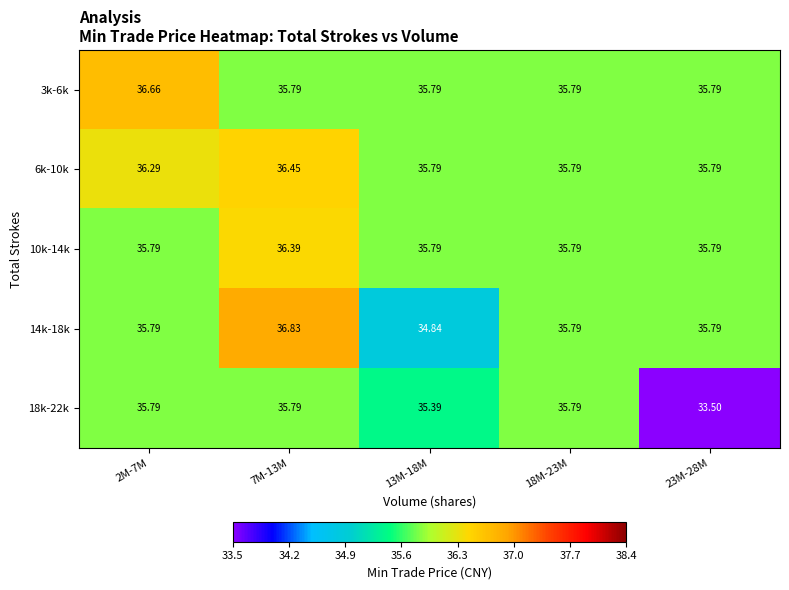

Reading right to left, what are all the values shown in this chart?

3k-6k: 23M-28M=35.8	18M-23M=35.8	13M-18M=35.8	7M-13M=35.8	2M-7M=36.7
6k-10k: 23M-28M=35.8	18M-23M=35.8	13M-18M=35.8	7M-13M=36.5	2M-7M=36.3
10k-14k: 23M-28M=35.8	18M-23M=35.8	13M-18M=35.8	7M-13M=36.4	2M-7M=35.8
14k-18k: 23M-28M=35.8	18M-23M=35.8	13M-18M=34.8	7M-13M=36.8	2M-7M=35.8
18k-22k: 23M-28M=33.5	18M-23M=35.8	13M-18M=35.4	7M-13M=35.8	2M-7M=35.8